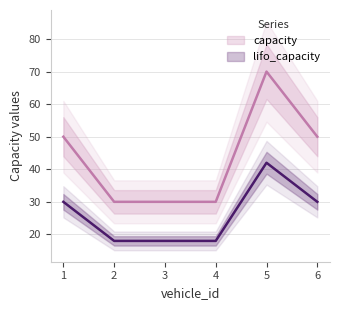

What is the greatest value displayed?

70